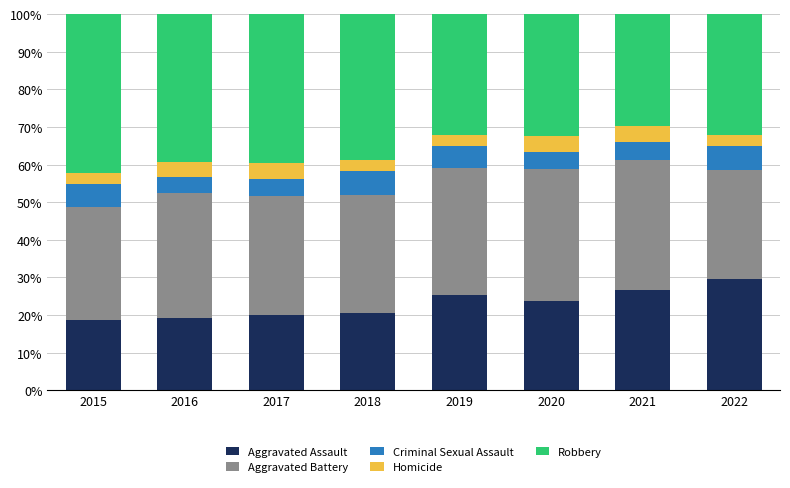

What is the total value across all series at 2018?

100.0